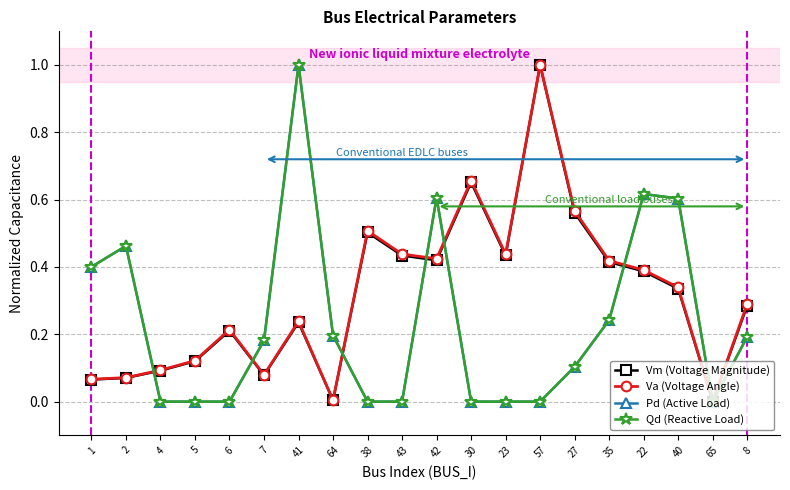

How many lines are shown in the chart?

4